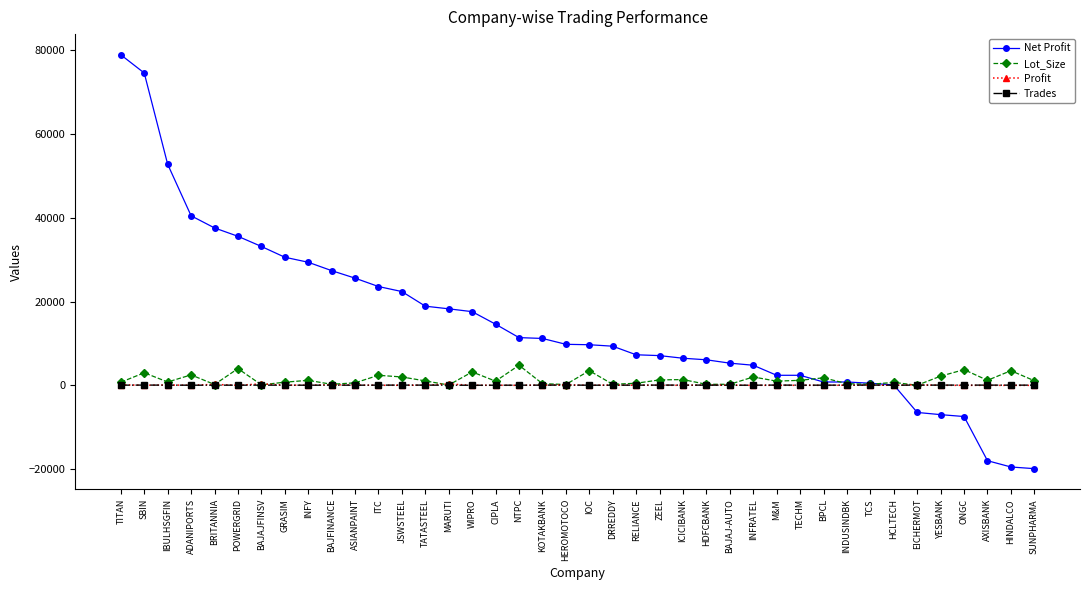

Count the number of data series in this chart.

4